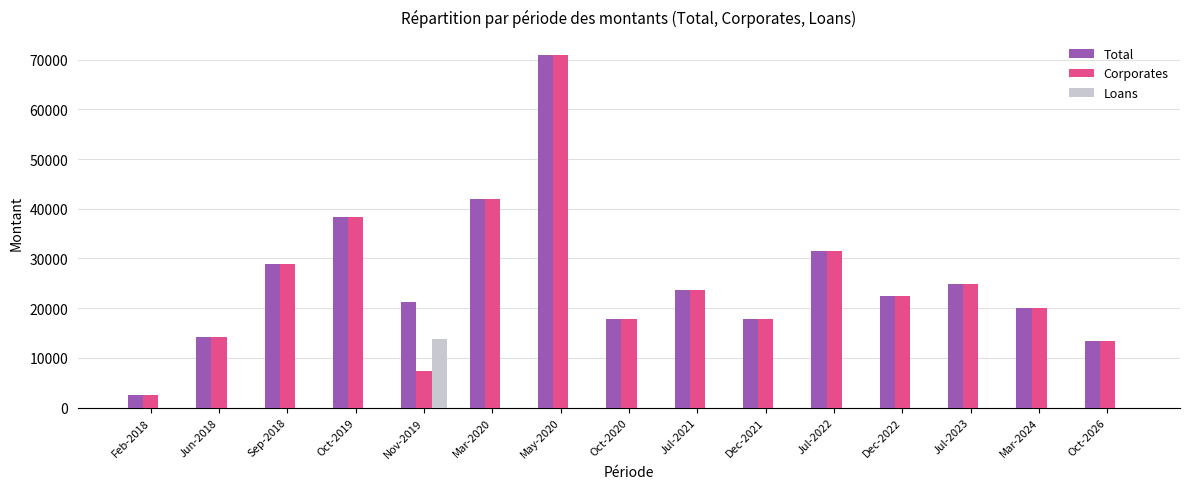

Count the number of data series in this chart.

3